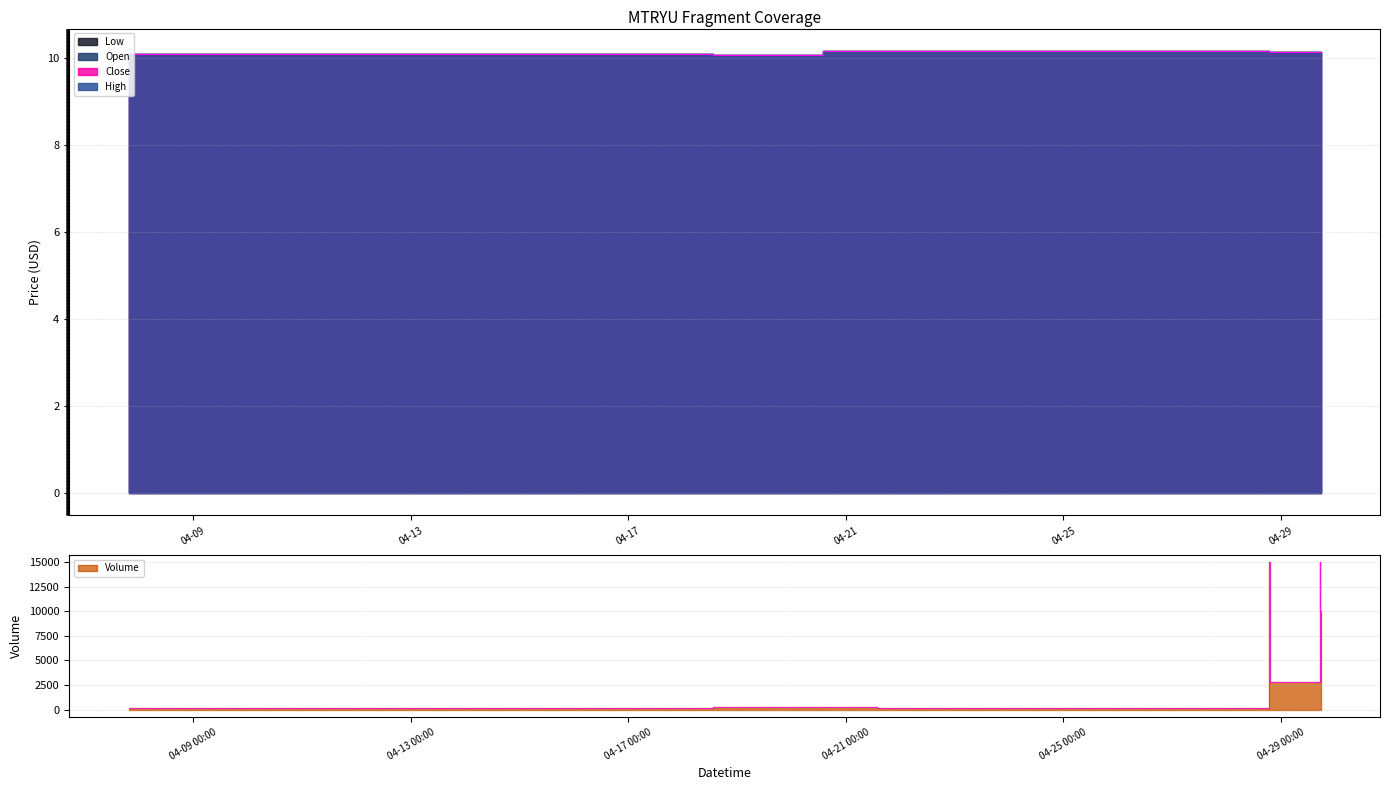

True or false: high has more than 2 interior local peaks.

False